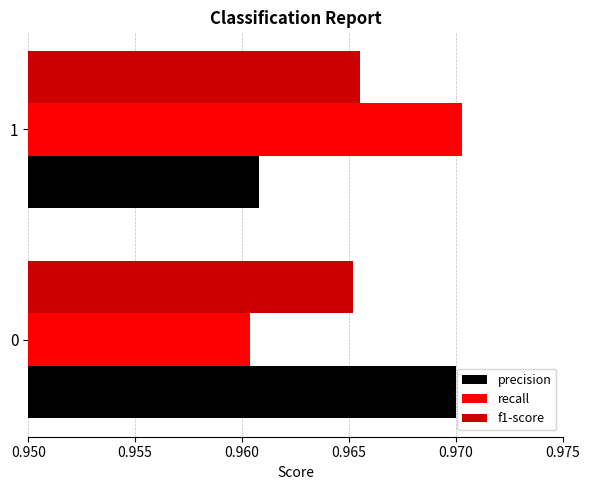

Is it true that precision equals 0.3 at 0?

False